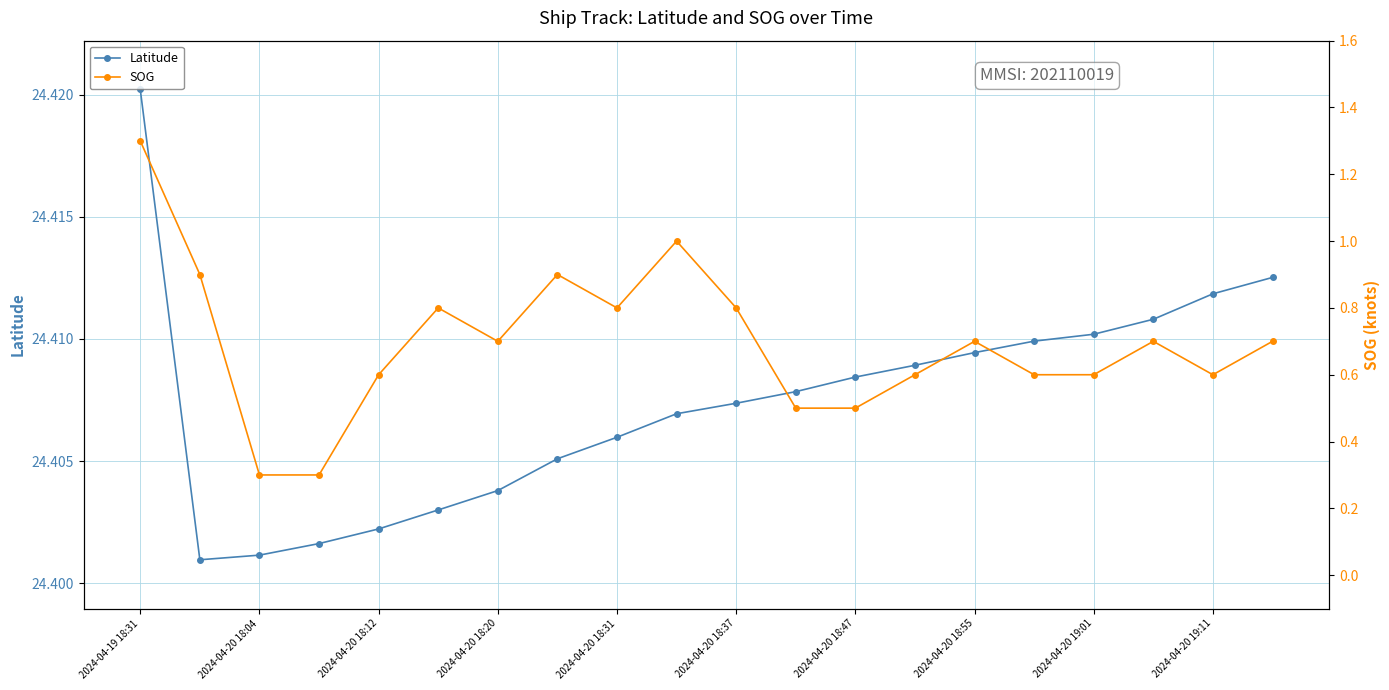

Which category has the highest value in the Latitude series?

2024-04-19 18:31